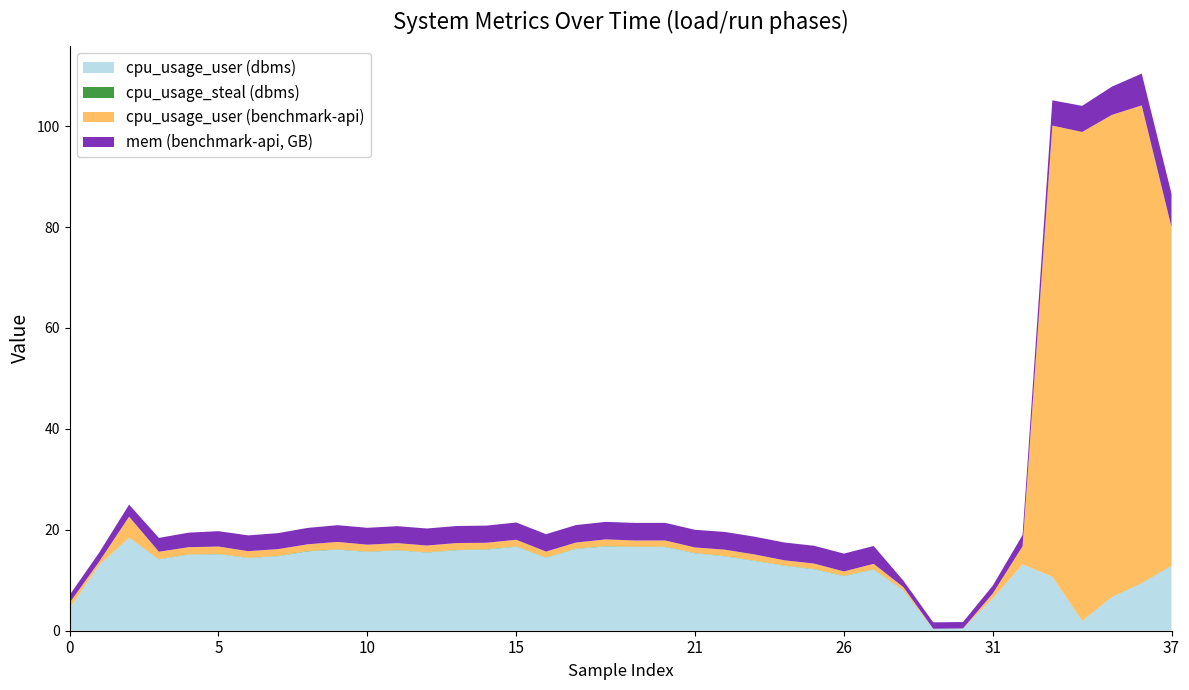

What is the maximum value for cpu_usage_user (dbms)?

18.4